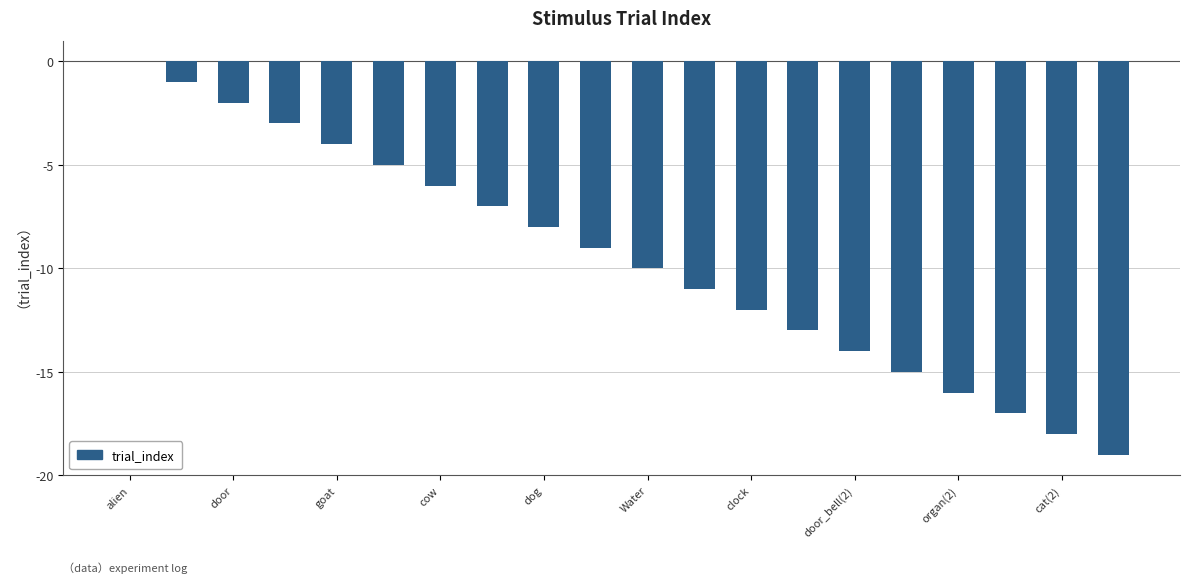

Are the bars horizontal?

No